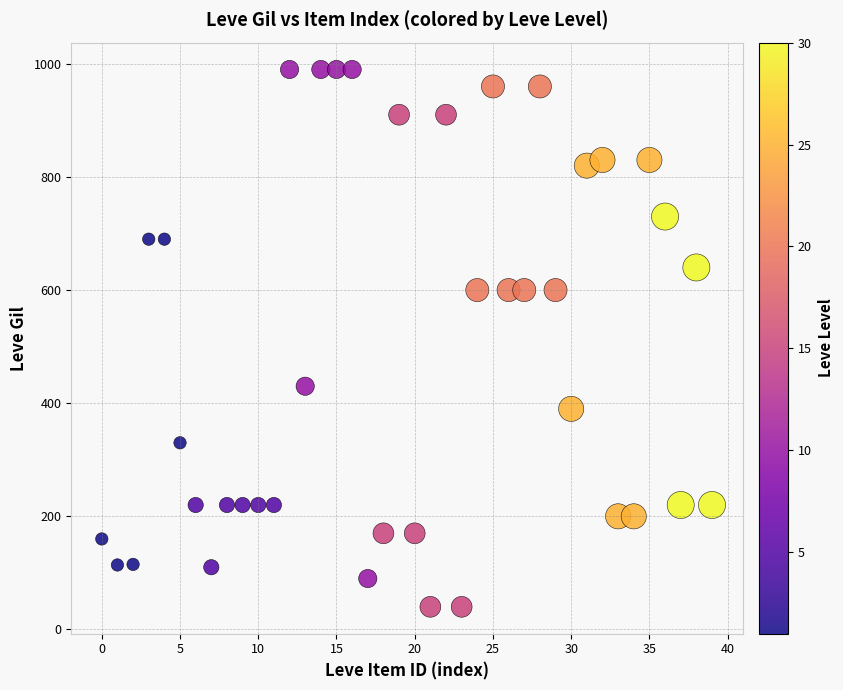

What is the range of Y values (max minus min)?

950